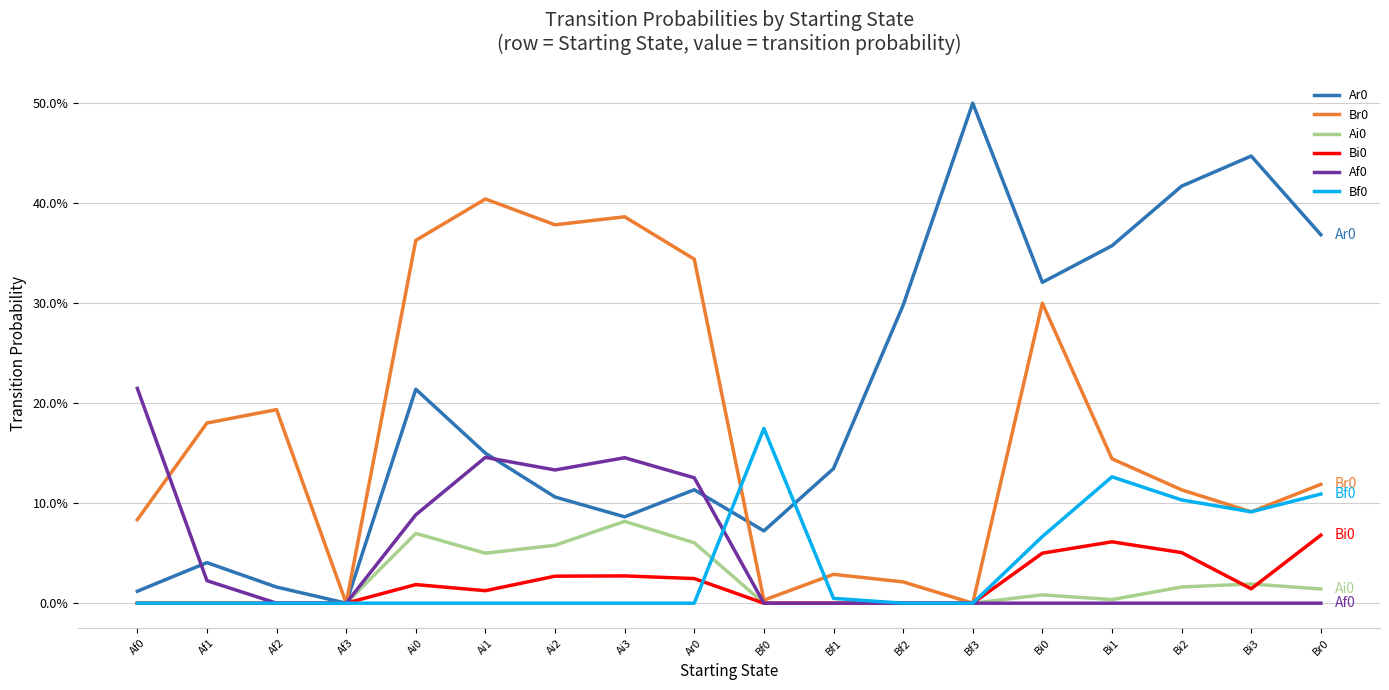

What is the difference between the highest and lowest values at Bi1?

0.4